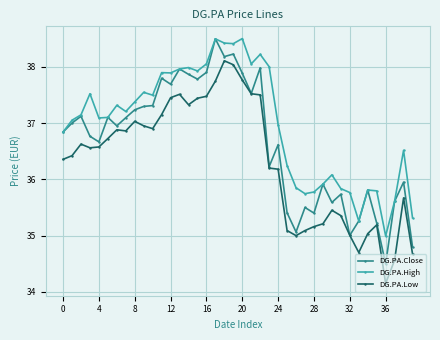

What is the maximum value shown in the chart?

38.5